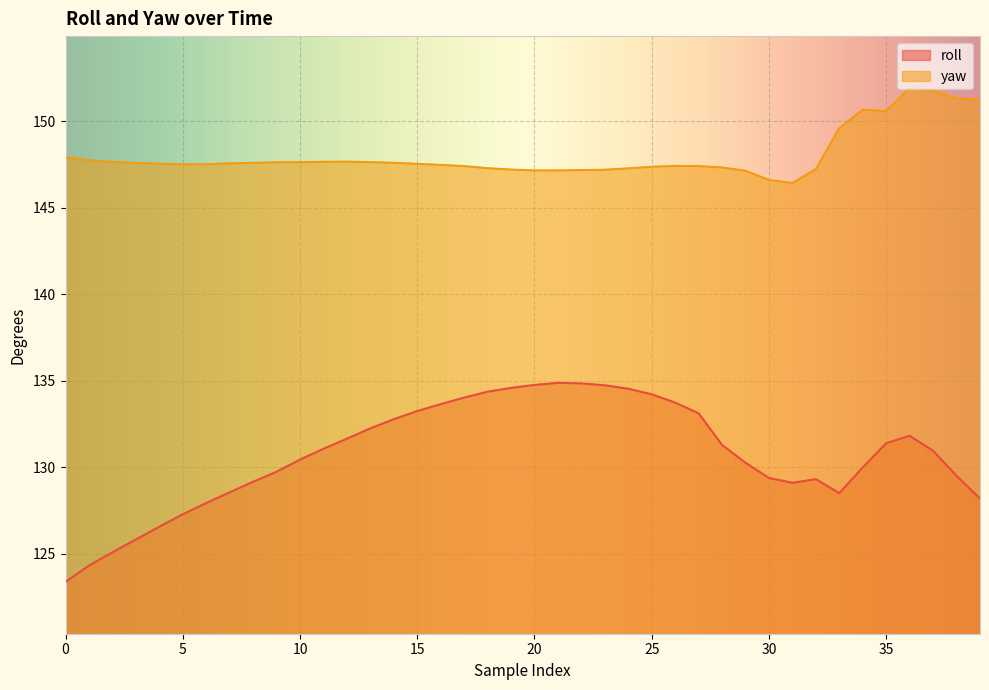

Is it true that roll equals 134.8 at 20?

True